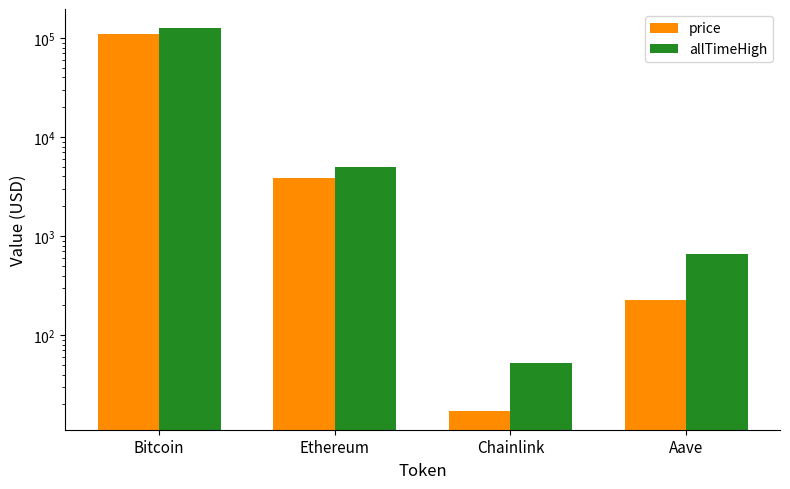

List the series in order of their peak value, highest first.

allTimeHigh, price